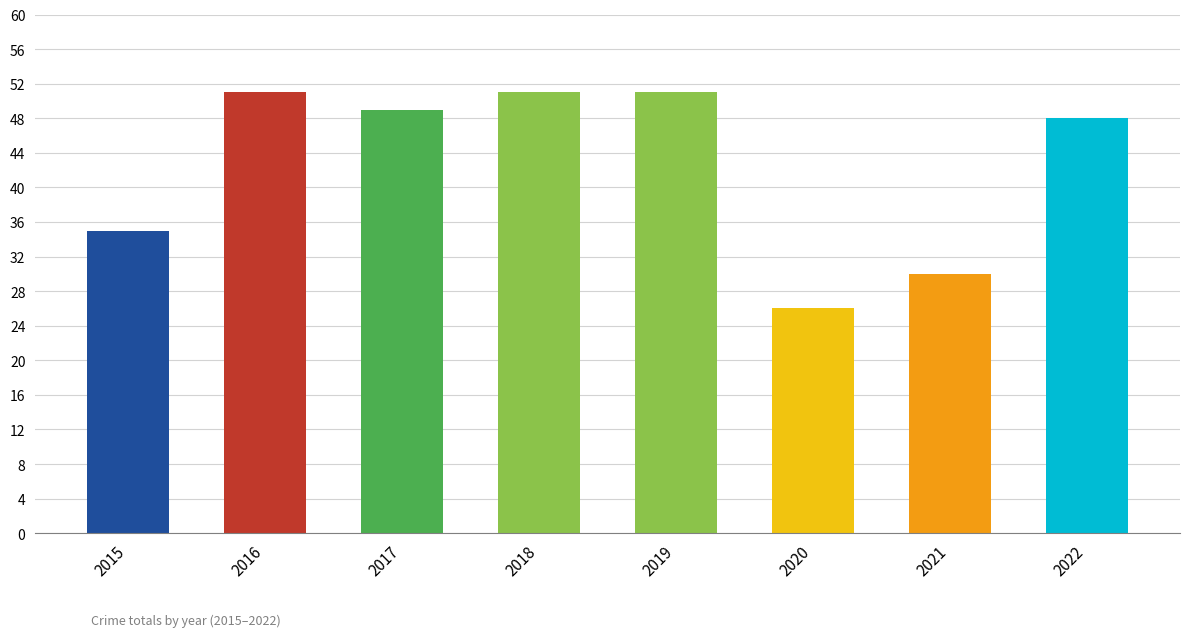

Is it true that Robbery equals 7 at 2017?

False